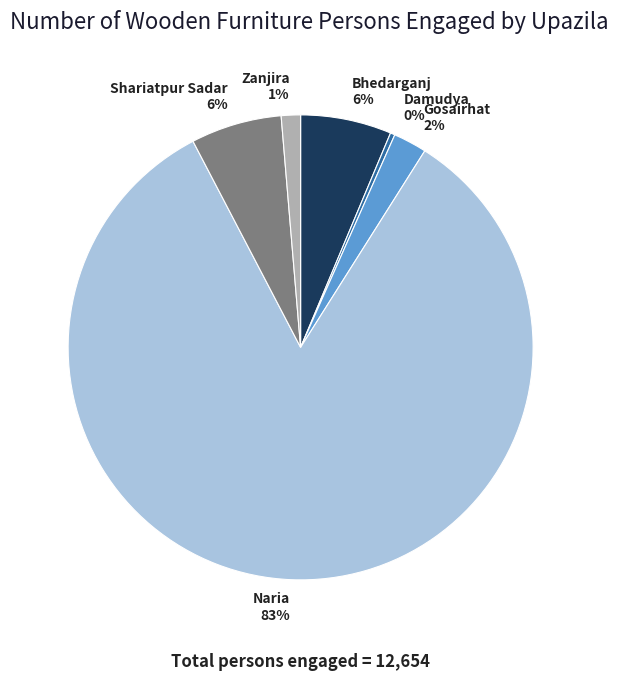

The Naria slice represents 83% of the pie. True or false?

True